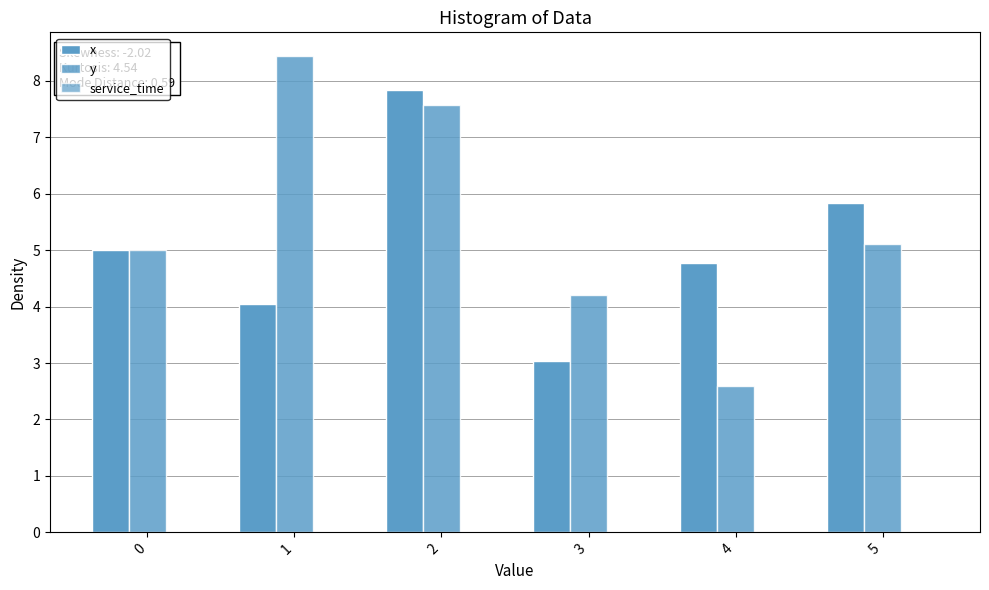

How many series are shown in this chart?

2